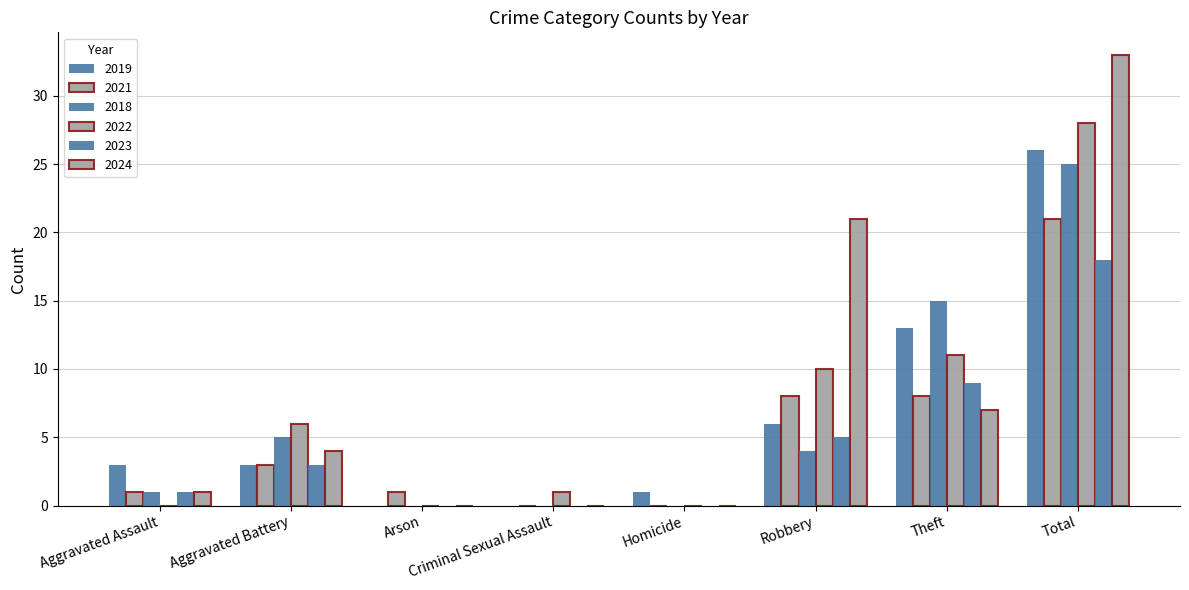

Rank the categories by 2022 value from lowest to highest.

Aggravated Assault, Arson, Homicide, Criminal Sexual Assault, Aggravated Battery, Robbery, Theft, Total